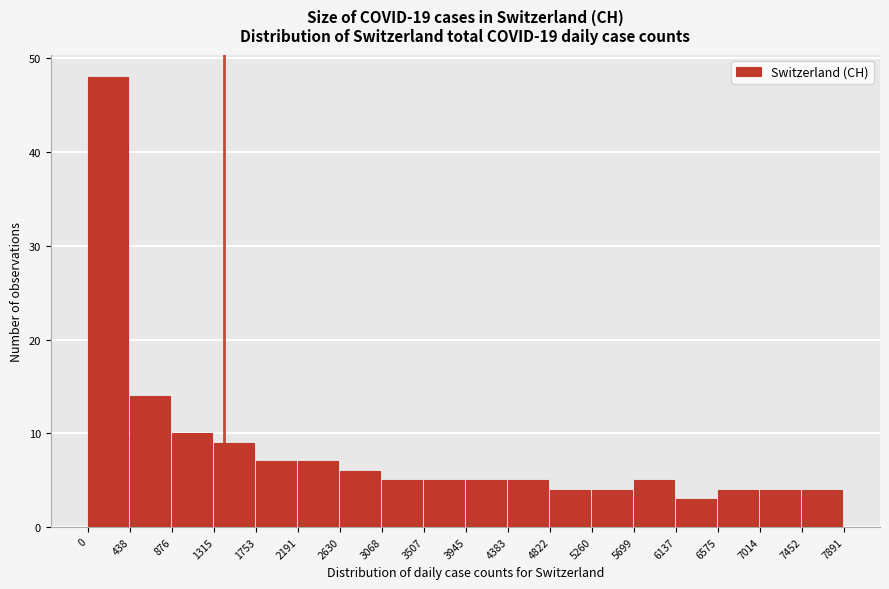

Which range on the x-axis has the tallest bar?

0 to 438